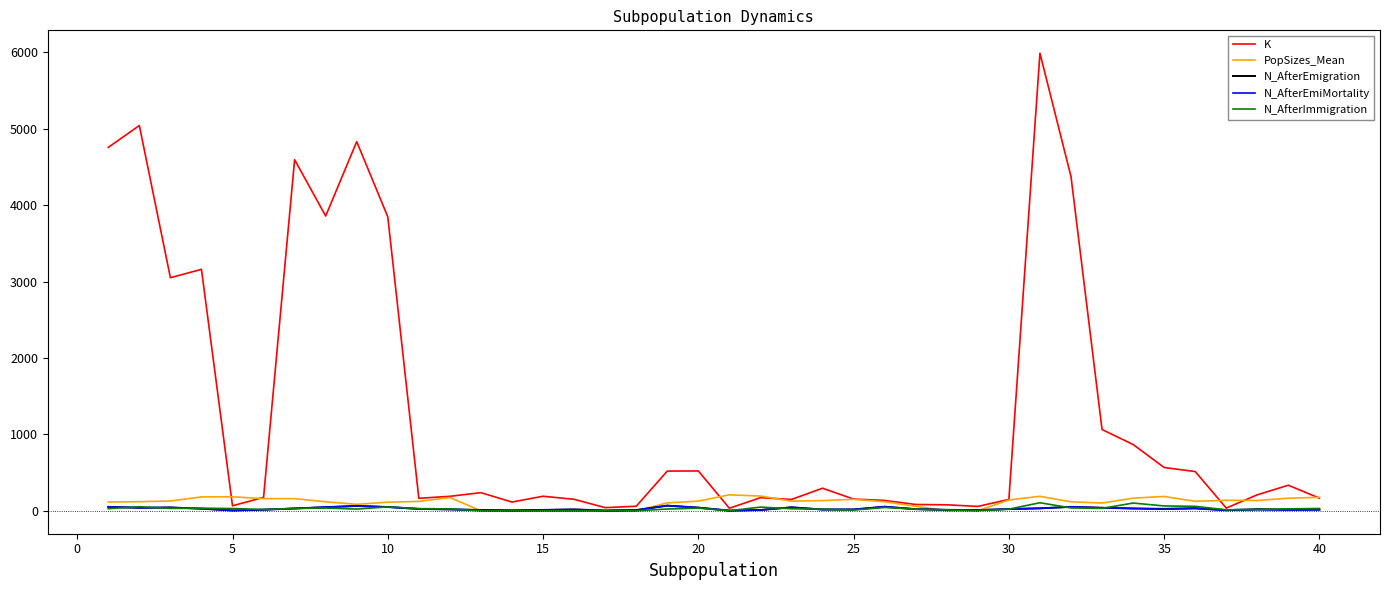

Which series has the largest range (max minus min)?

K